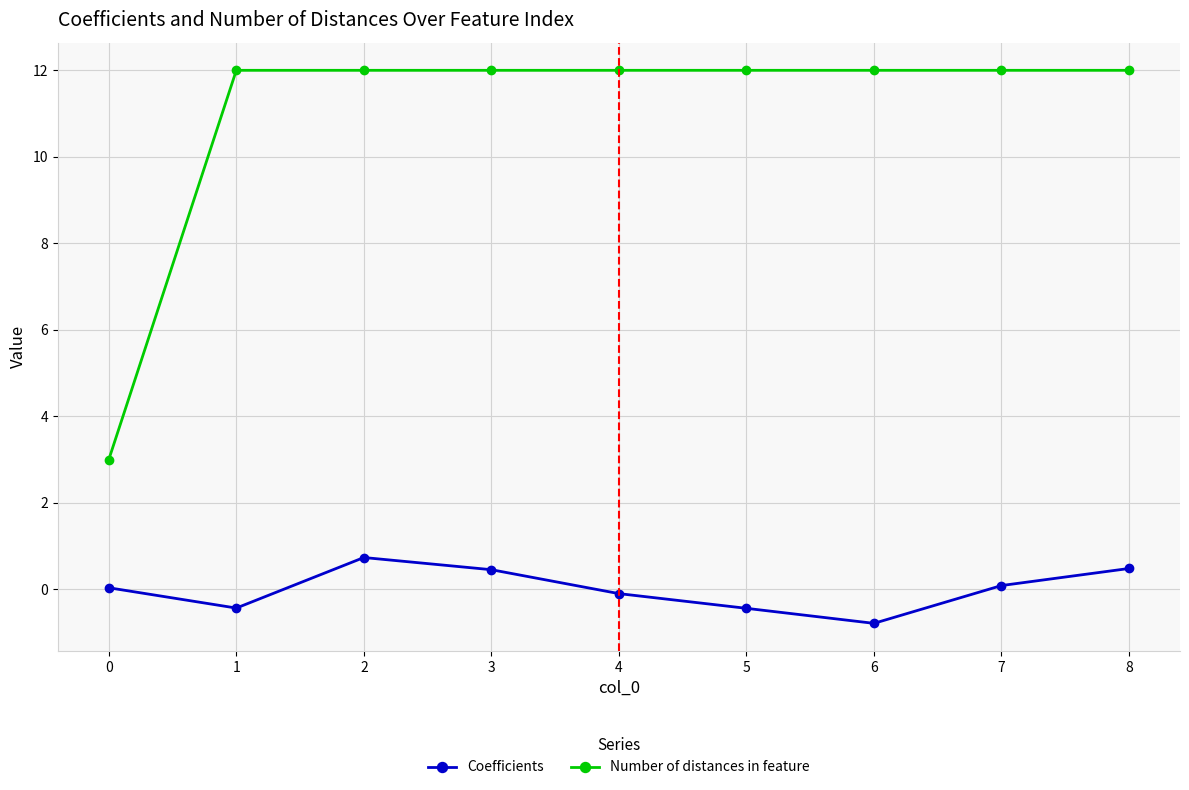

How many interior local valleys does the Coefficients series have?

2